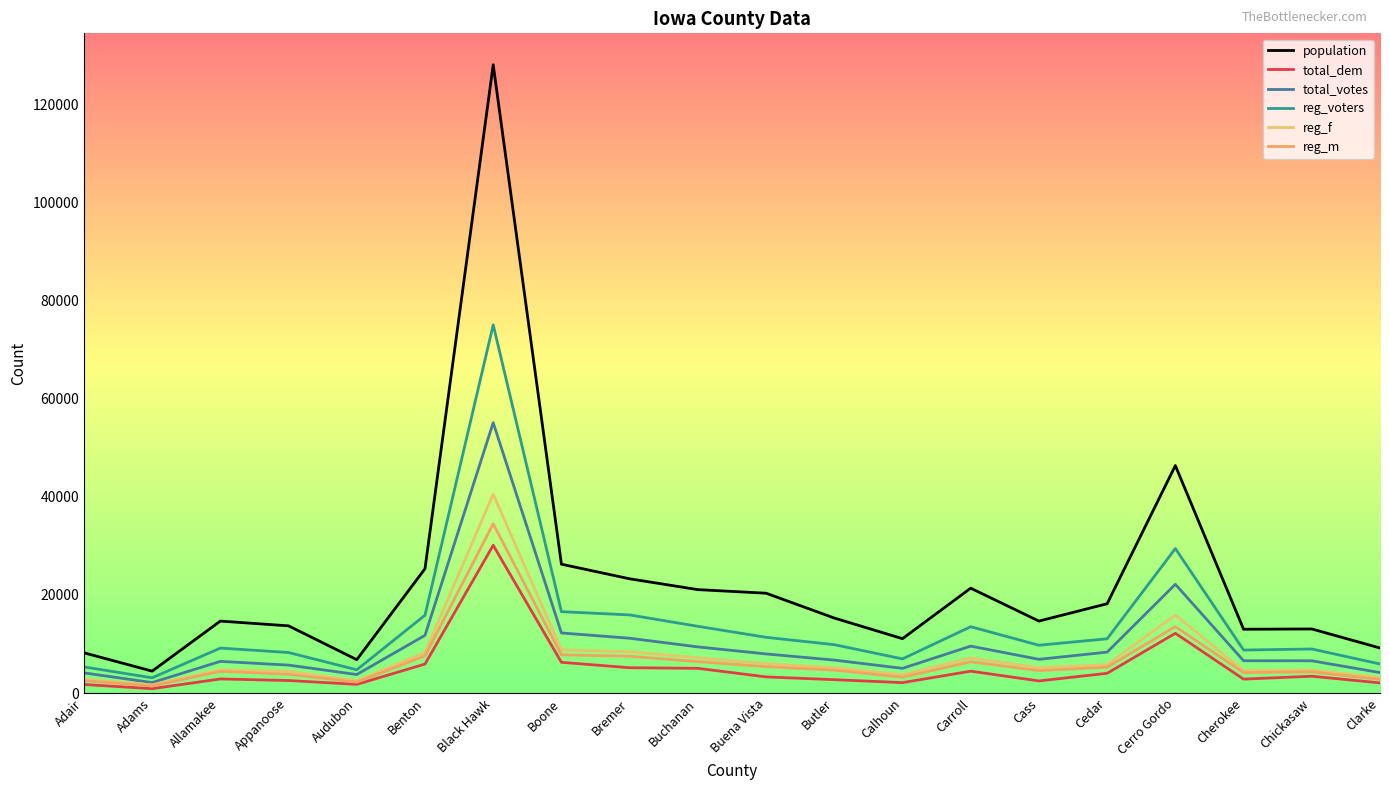

At which category does reg_m reach its first local valley?

Adams